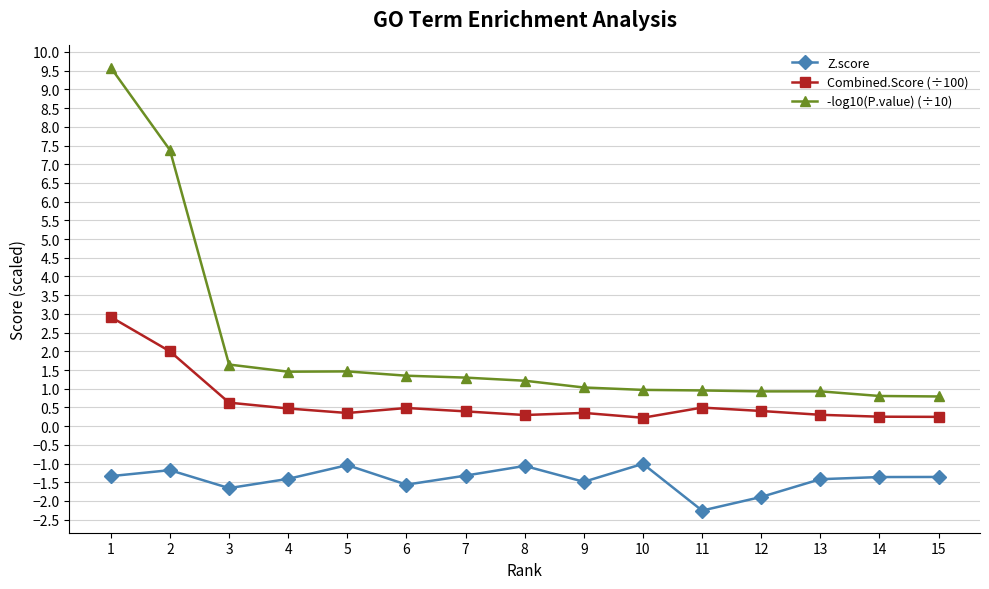

Between 8 and 13, which series saw the biggest shift?

Z.score